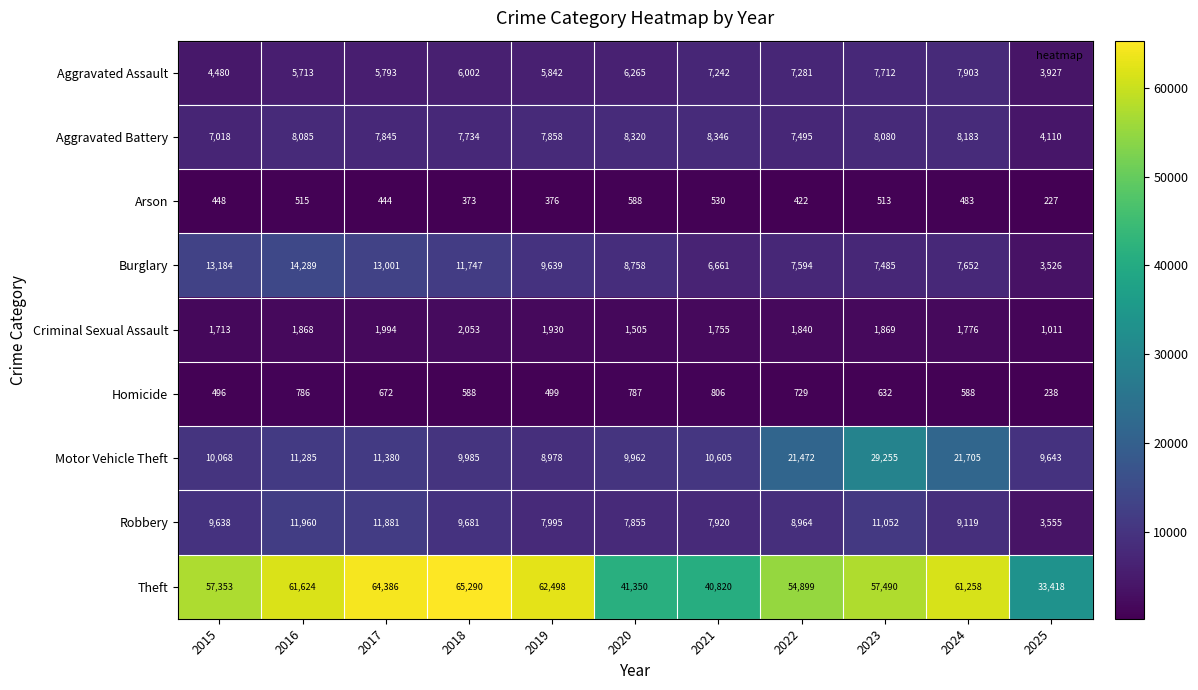

Where does the Theft series first go above 57490?

2016